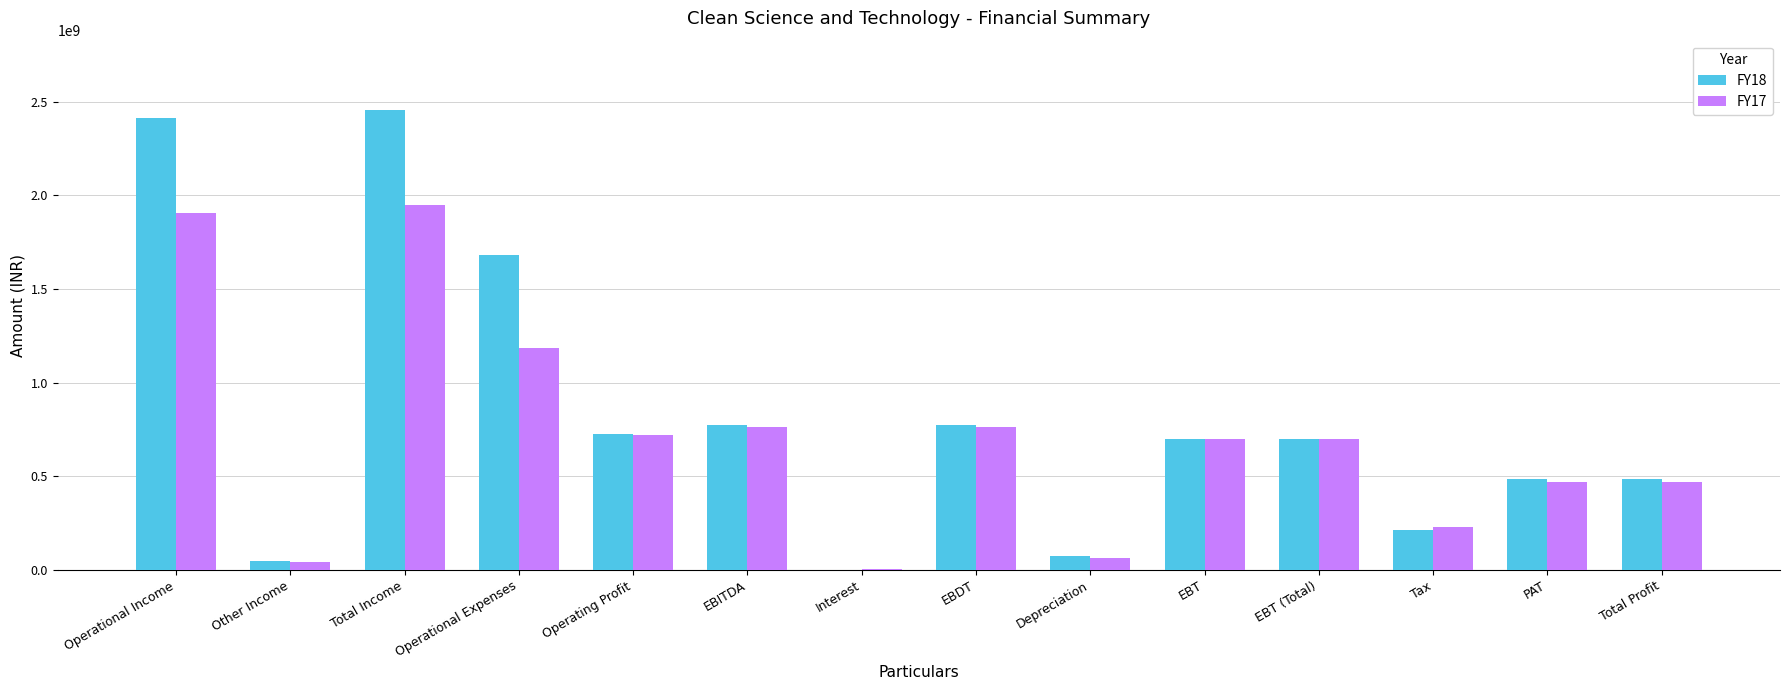

Is it true that FY18 equals 697703338 at EBT (Total)?

True